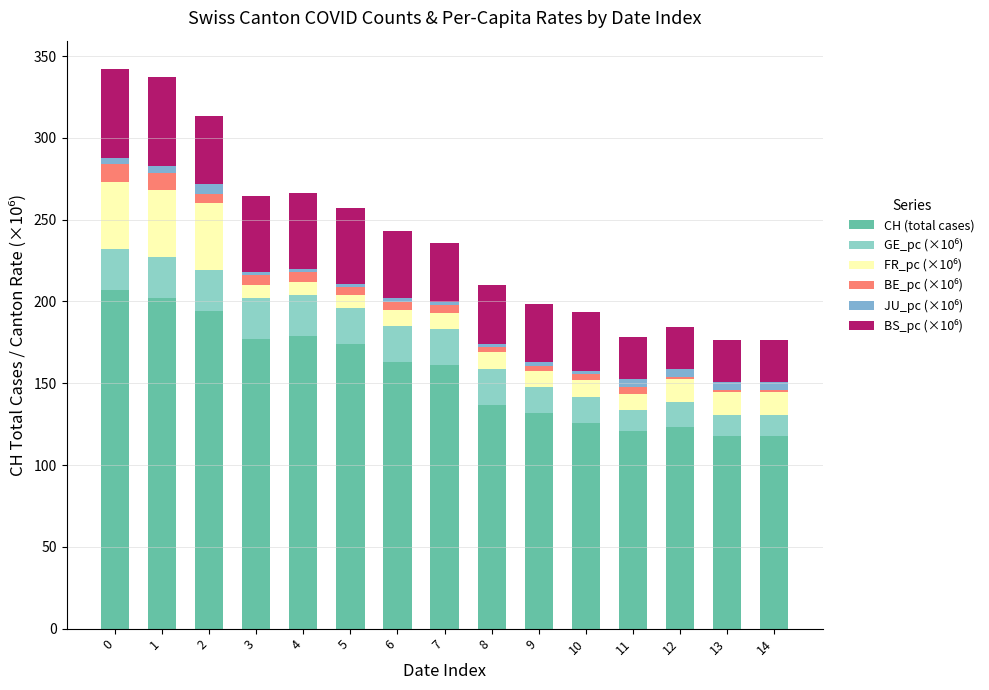

What value does the CH (total cases) series have at 8?

137.0